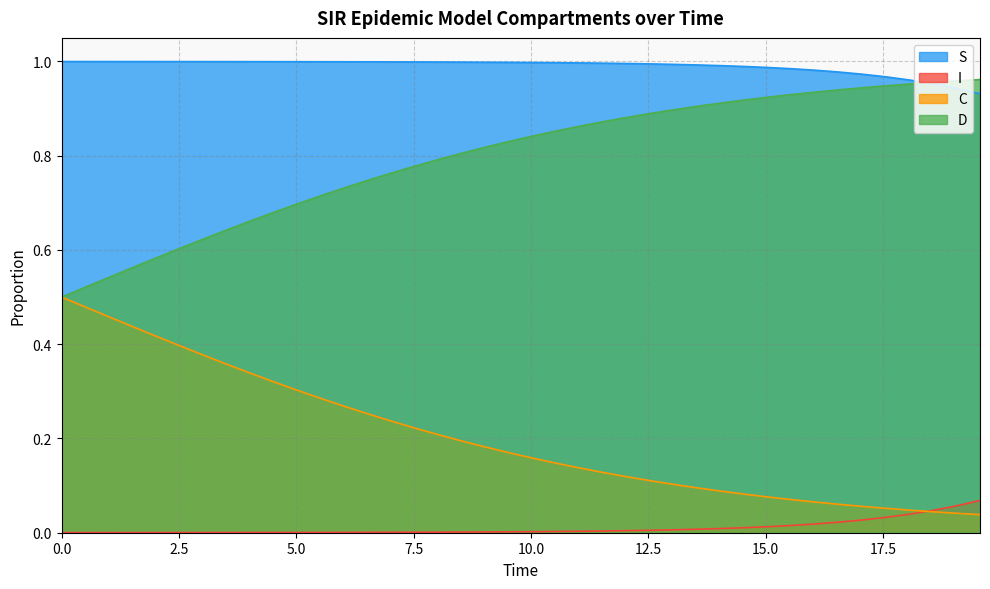

Does the chart have visible grid lines?

Yes